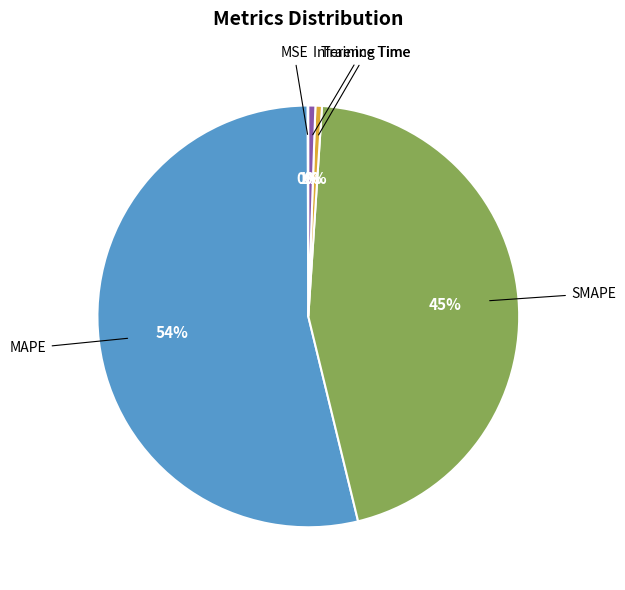

Is the sum of Training Time and MAPE greater than half?

Yes